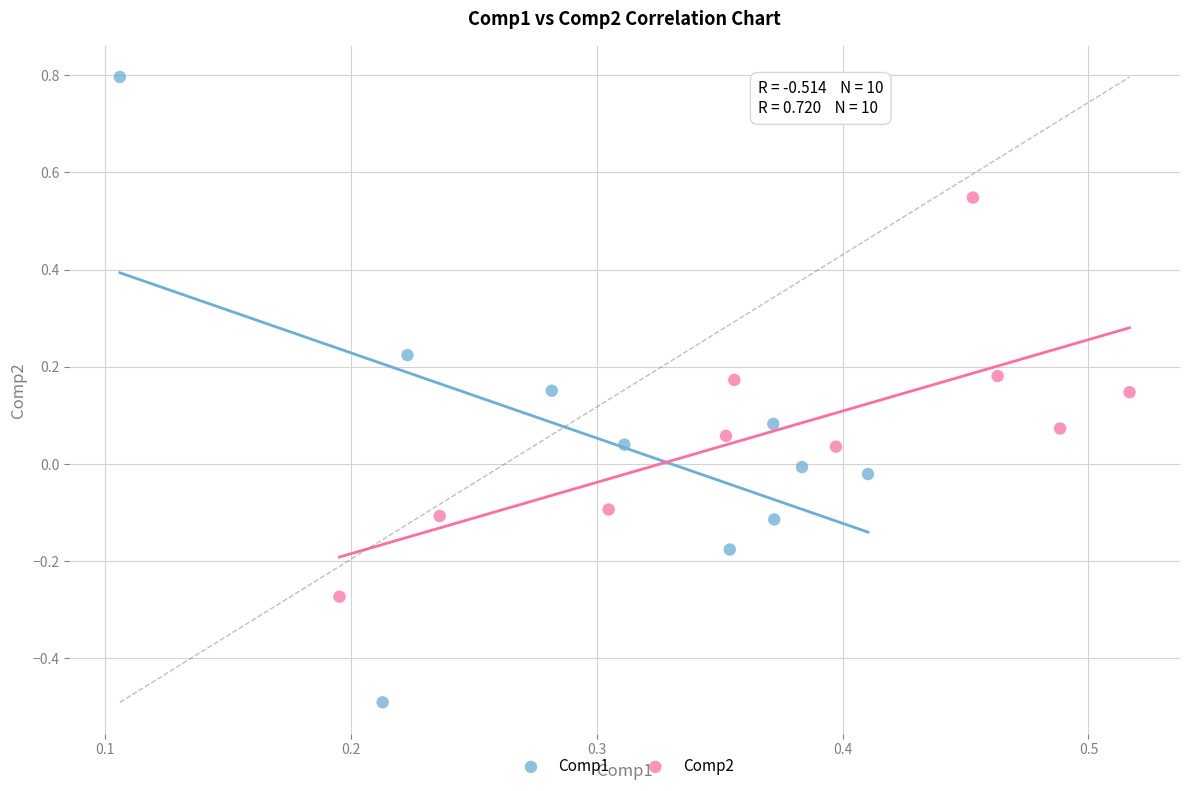

Which series contains the highest Y value?

Comp1